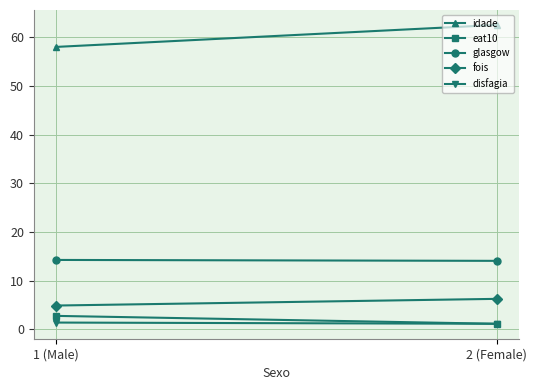

Reading right to left, what are all the values shown in this chart?

idade: 2 (Female)=62.6	1 (Male)=58.0
eat10: 2 (Female)=1.1	1 (Male)=2.8
glasgow: 2 (Female)=14.1	1 (Male)=14.2
fois: 2 (Female)=6.2	1 (Male)=4.9
disfagia: 2 (Female)=1.1	1 (Male)=1.4